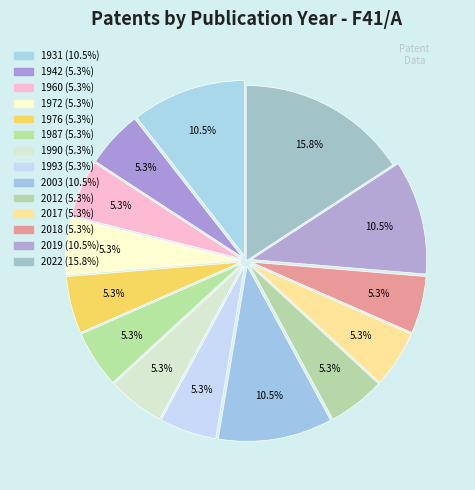

Rank the categories by value from lowest to highest.

1942, 1960, 1972, 1976, 1987, 1990, 1993, 2012, 2017, 2018, 1931, 2003, 2019, 2022